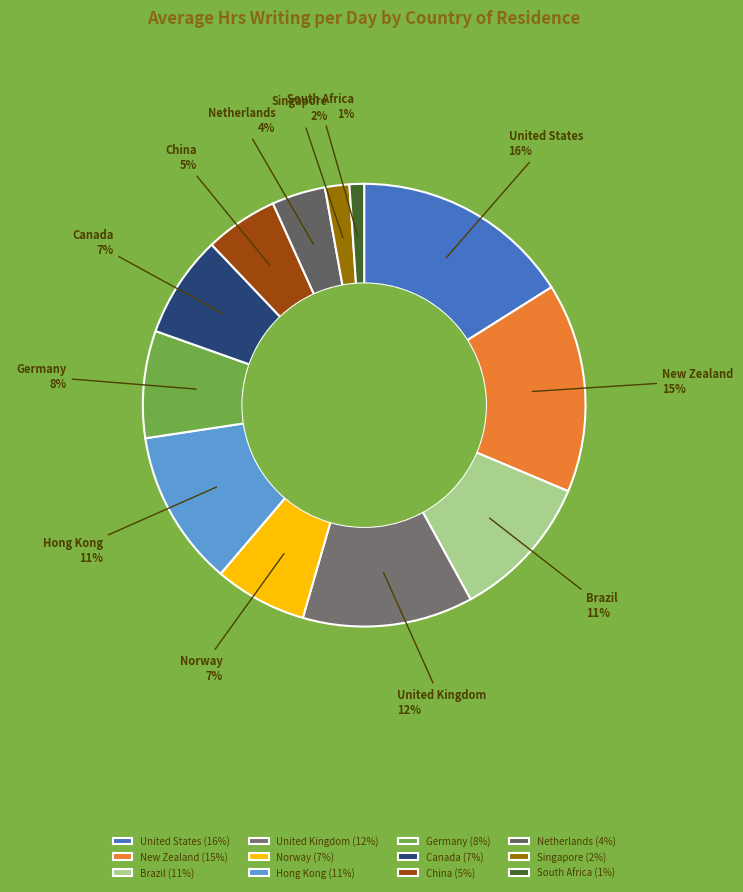

Count the number of slices in the pie.

12